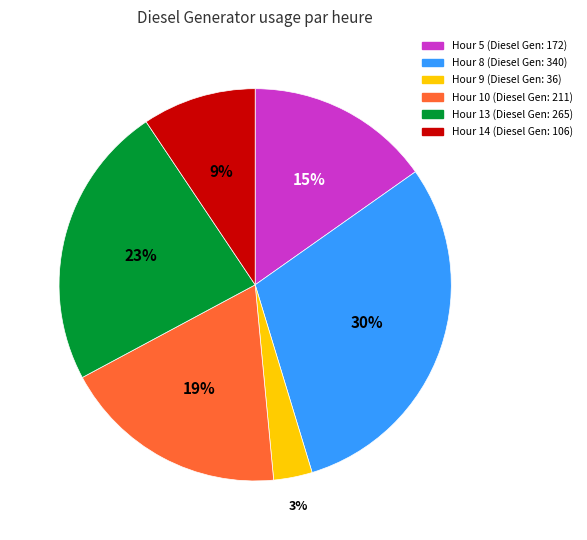

Is there any slice that represents more than half of the pie?

No